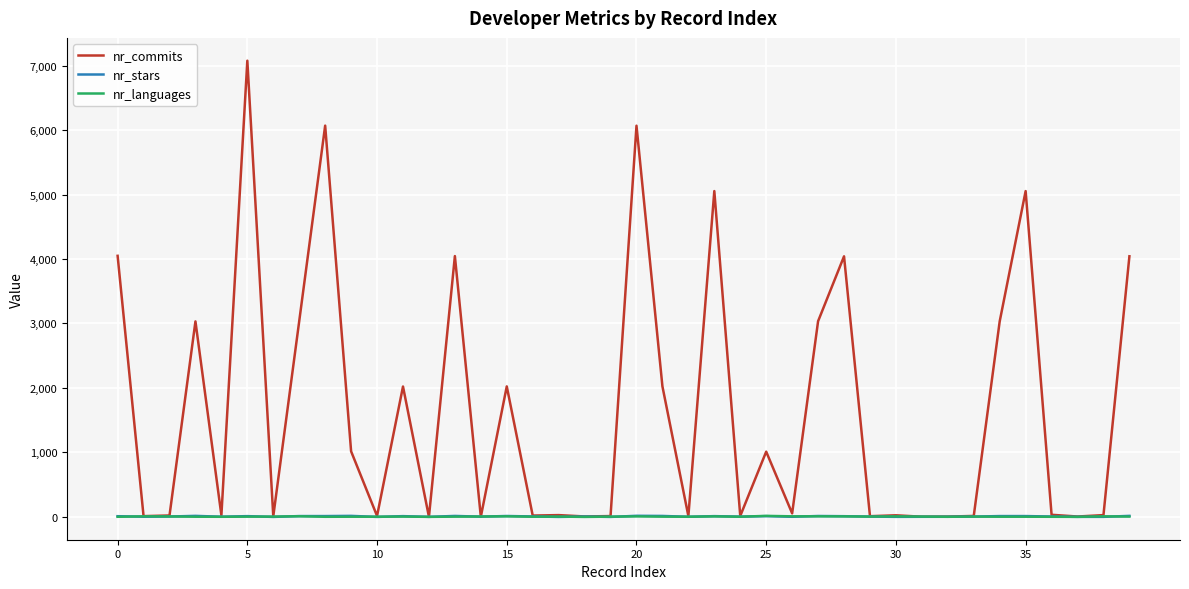

True or false: nr_stars has more than 2 points higher than both neighbors.

True